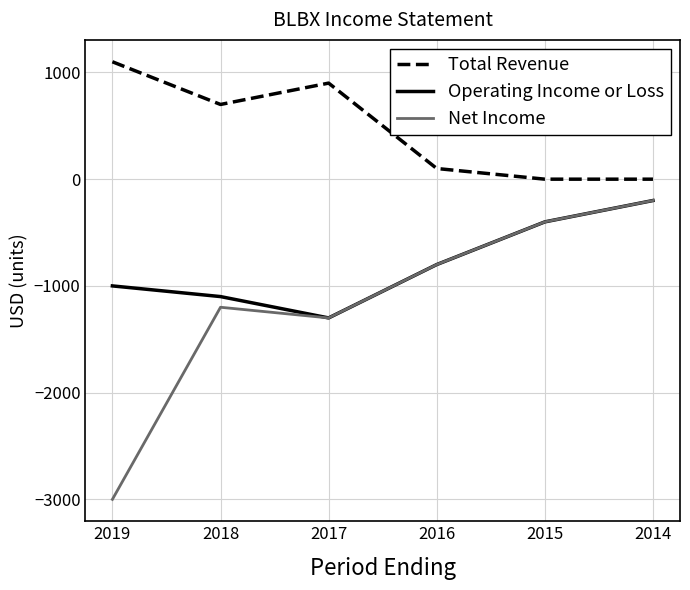

How many distinct data groups are displayed?

3